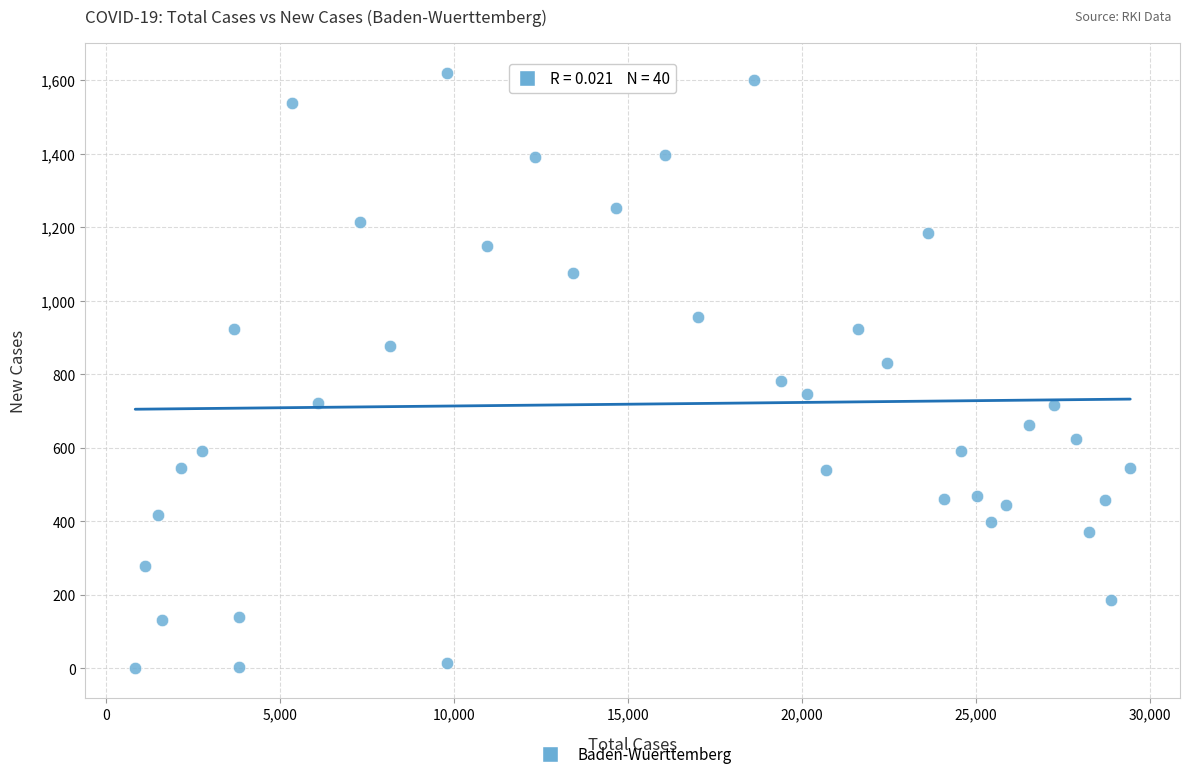

What is the range of X values (max minus min)?

28616